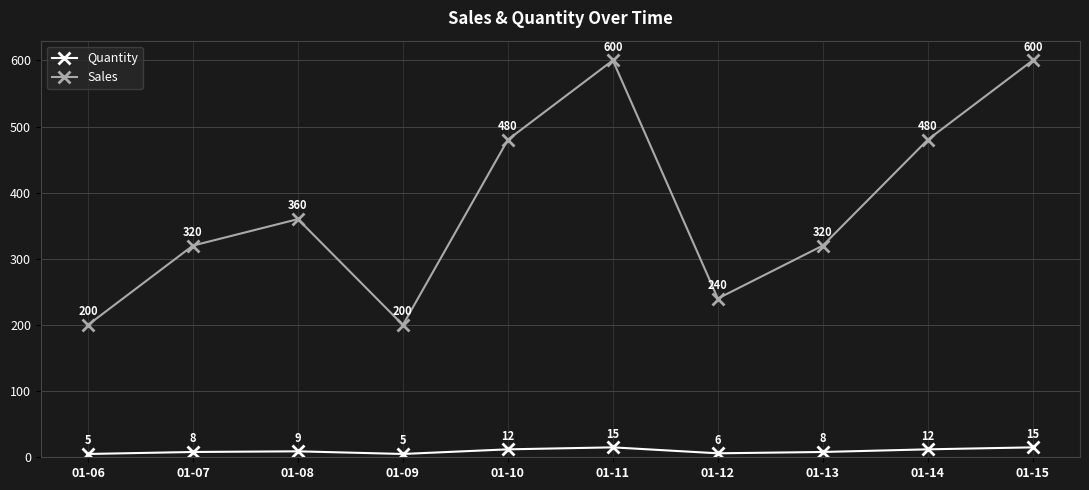

Which series changed the most between 01-12 and 01-15?

Sales